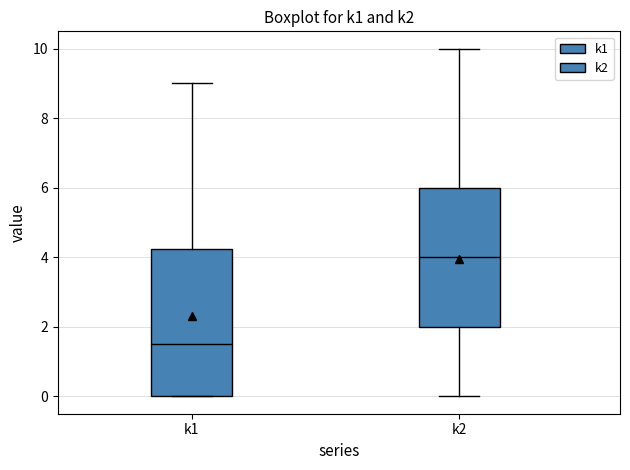

Reading left to right, transcribe this box plot: for each box, give where its median line is, the range the box spans, and where its two whiskers end, as read against the y-axis. The values are not printed on the chart, so give them approximately, as read against the axis.

k1: median 1.6, box 0.0 to 4.2, whiskers 0.0 to 9.0
k2: median 4.0, box 2.0 to 6.0, whiskers 0.0 to 10.0